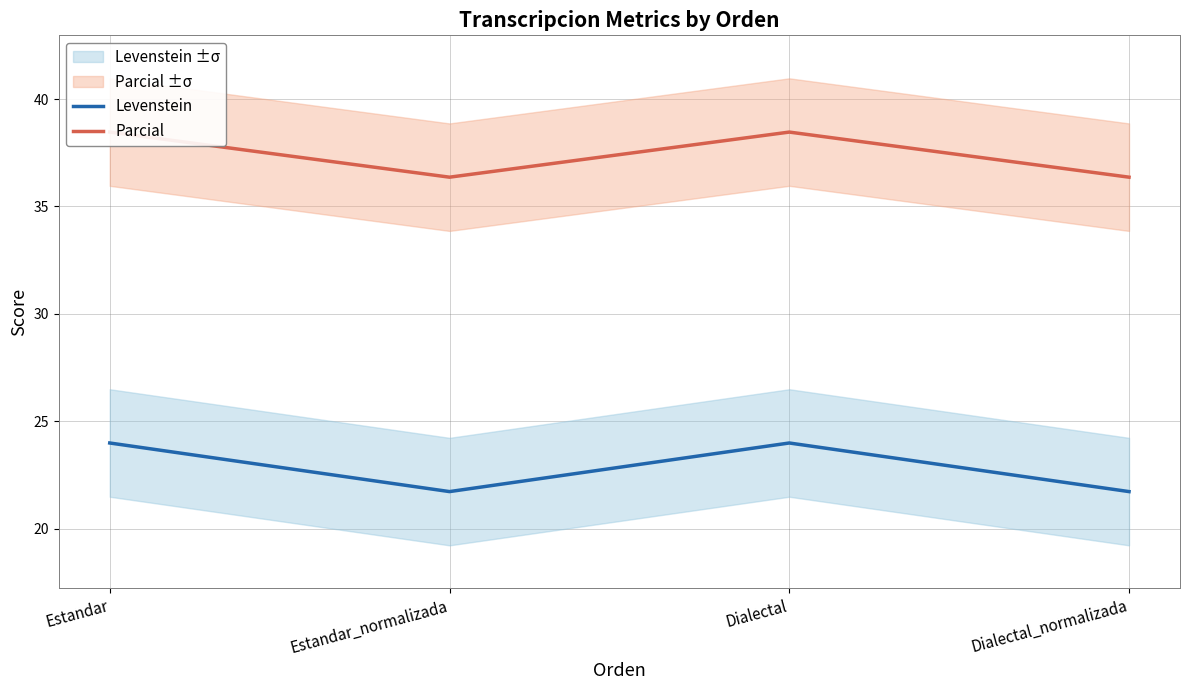

How many data points in Parcial are above 38?

2